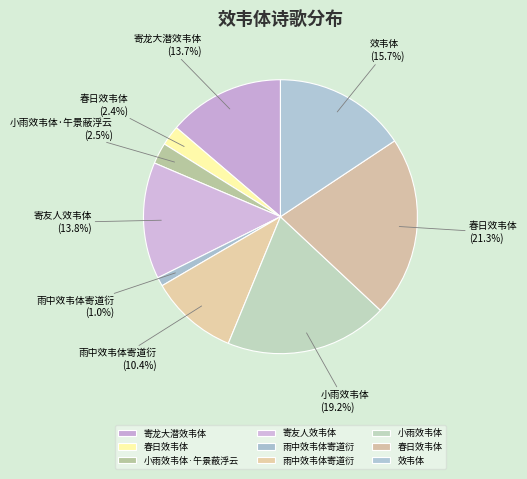

Which category has the smallest portion of the pie?

雨中效韦体寄道衍